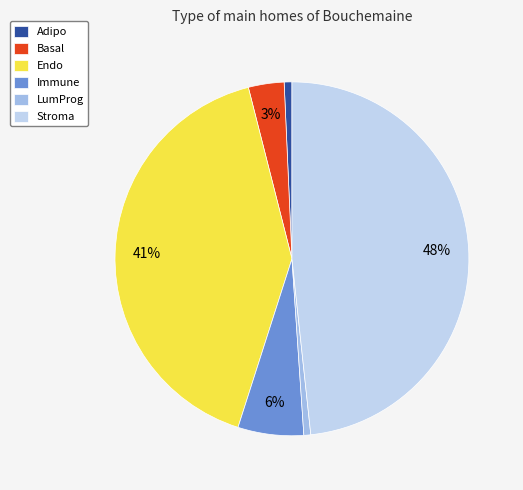

Which slice is the largest?

Stroma